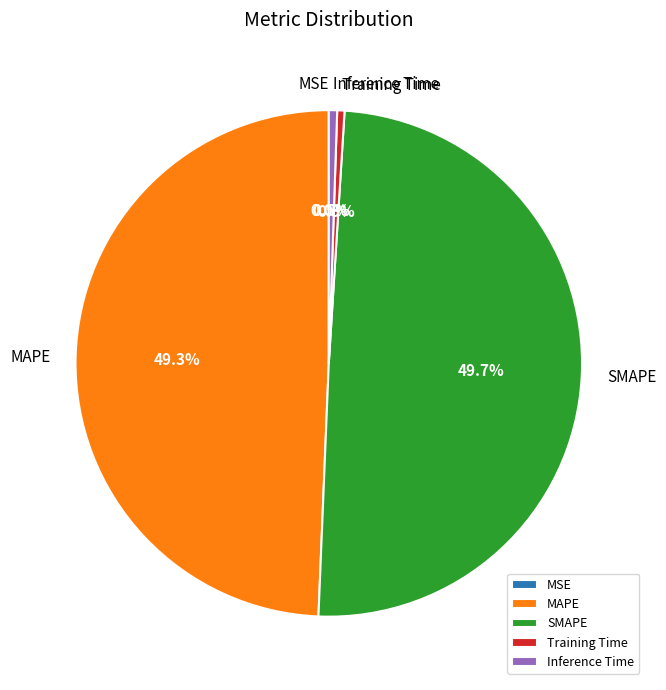

Does Training Time represent more than half of the total?

No